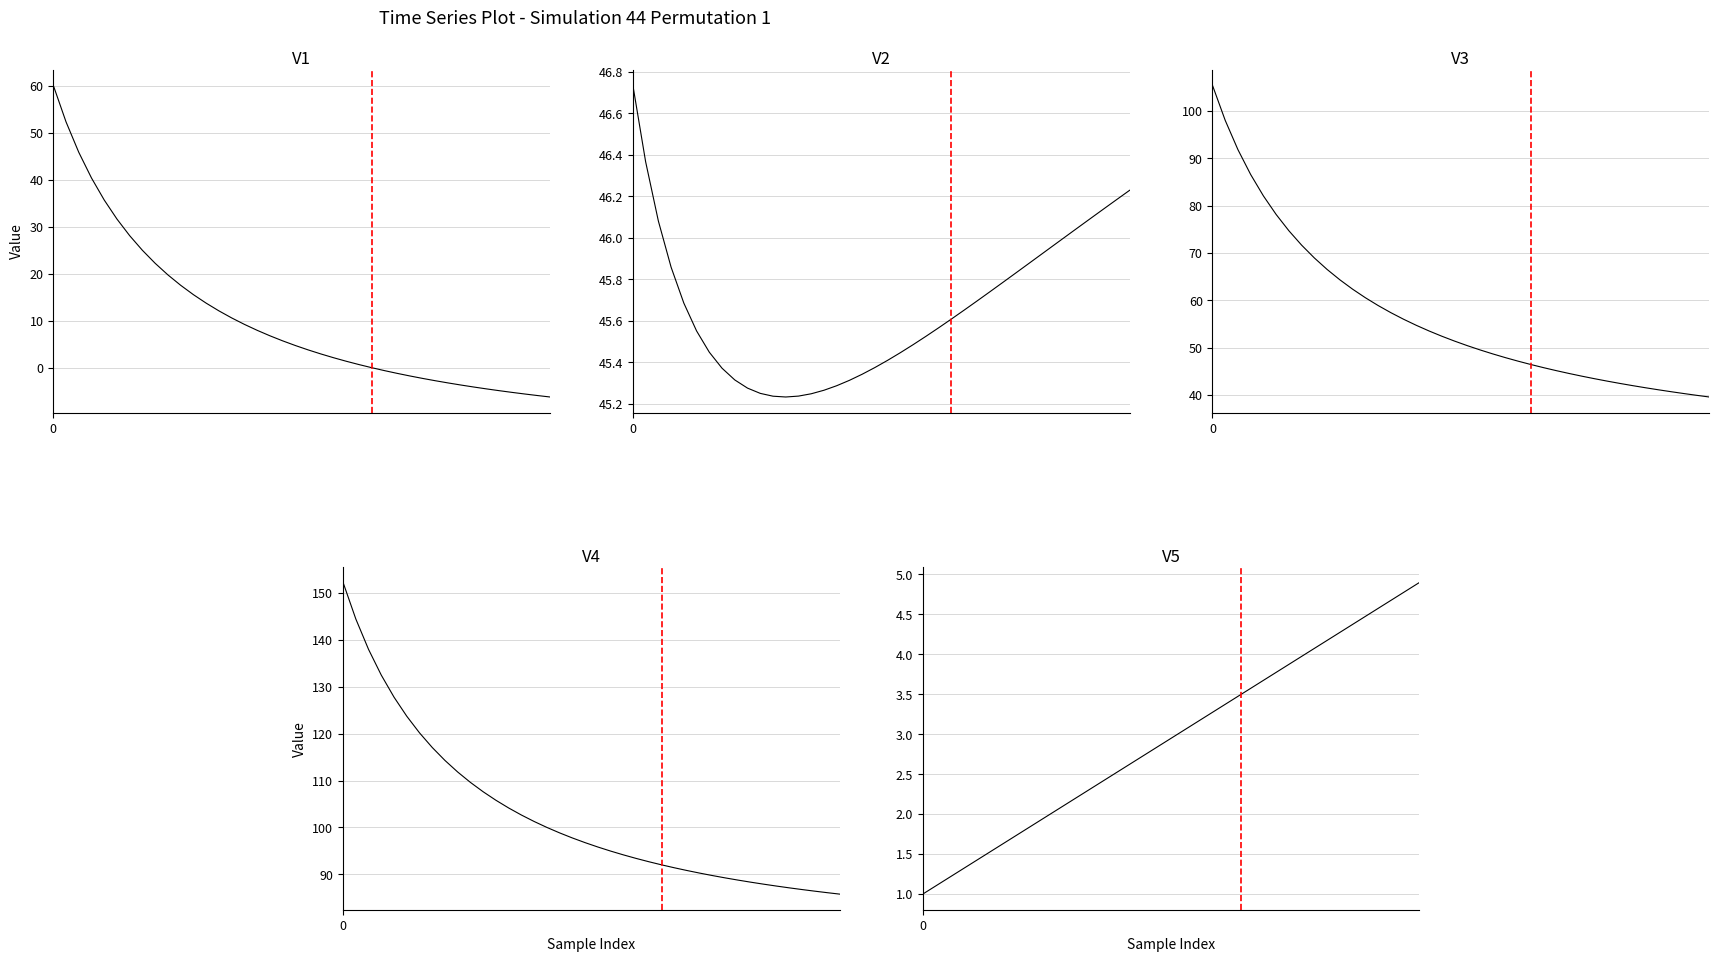

Count the number of data series in this chart.

5